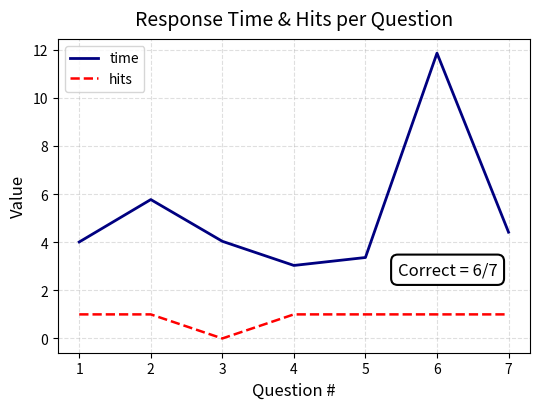

What is the difference between the maximum and minimum values in the time series?

8.8